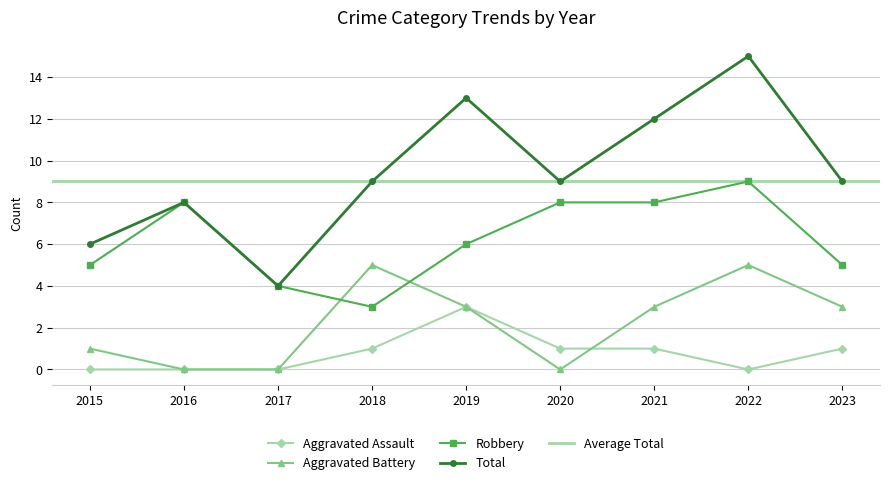

Is it true that Aggravated Assault equals 3 at 2019?

True